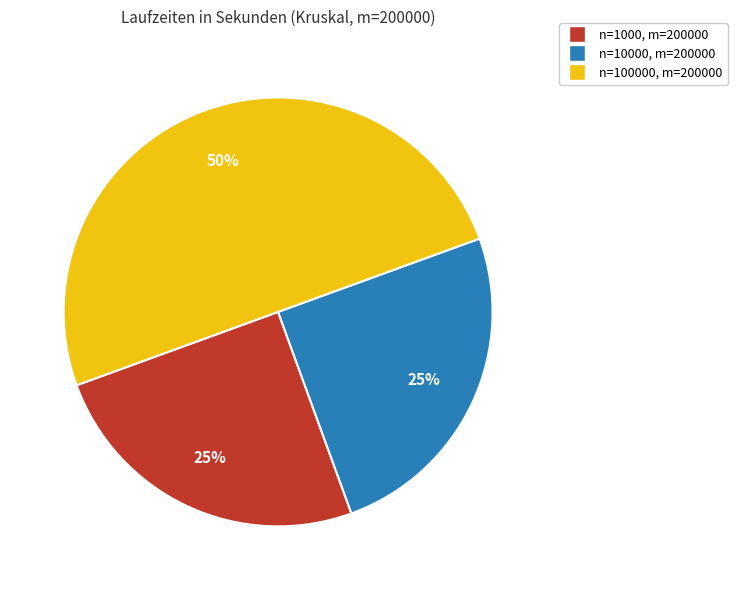

To the nearest percent, what portion does n=10000, m=200000 represent?

25%